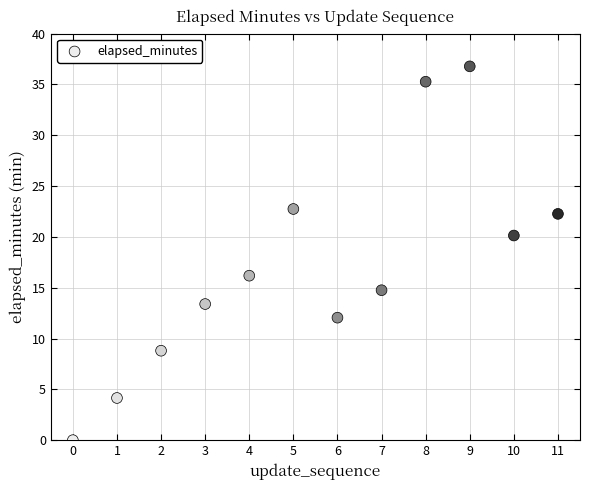

What is the range of Y values (max minus min)?

36.8